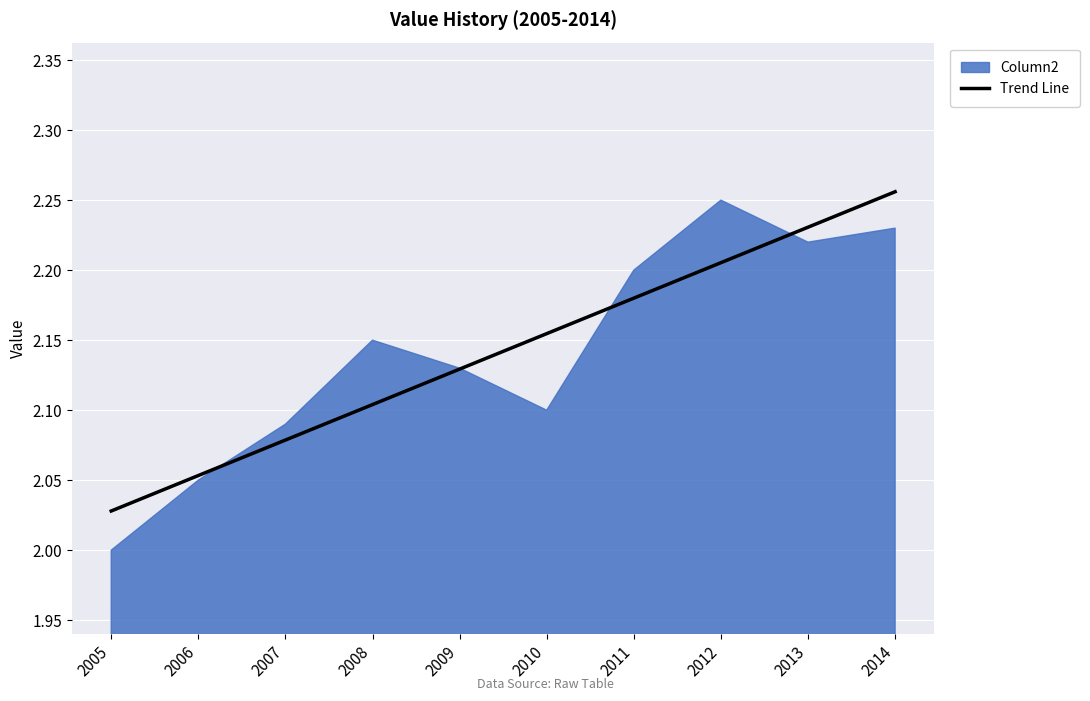

At which label does Trend Line reach its peak?

2014